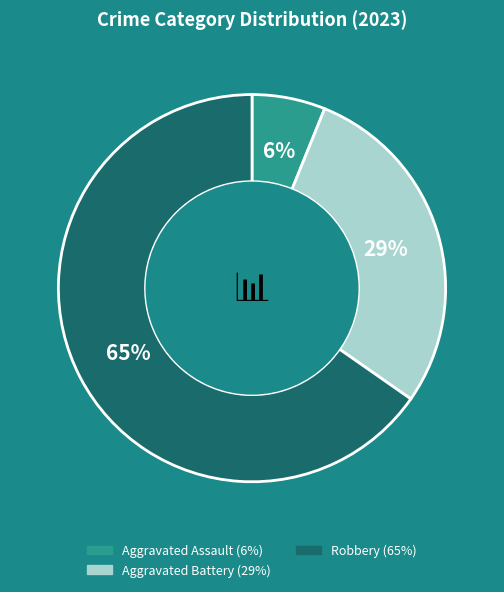

Is there a majority slice in this chart?

Yes